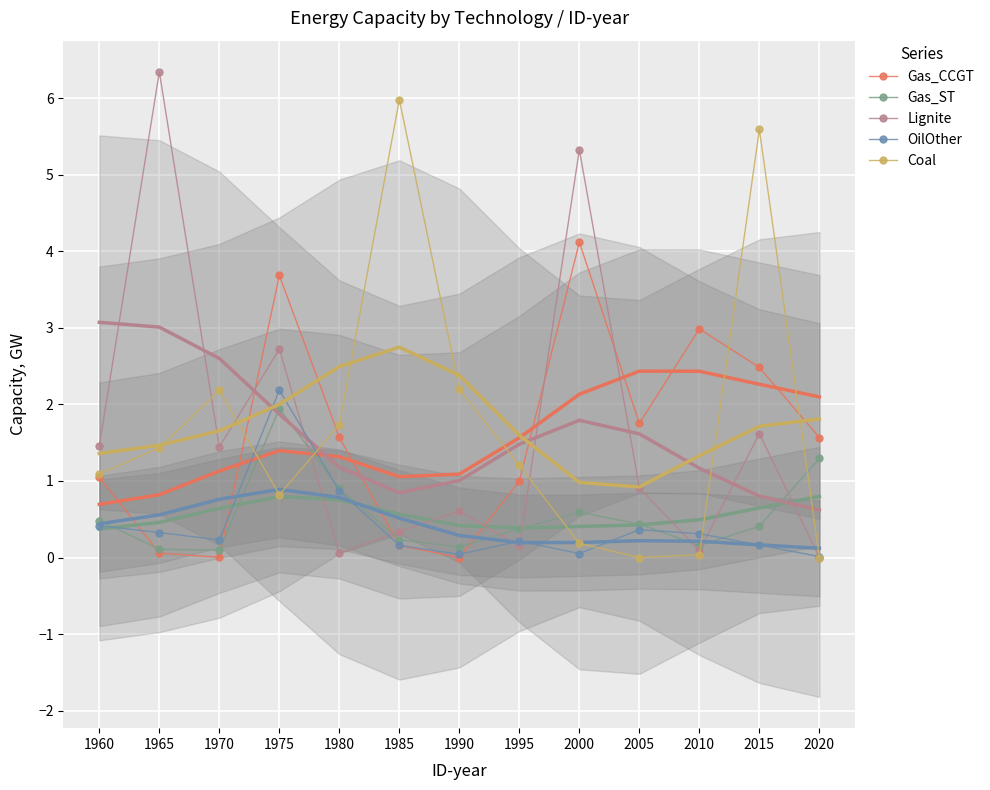

Reading right to left, transcribe all the data shown in this chart.

Gas_CCGT: 2020=1.6	2015=2.5	2010=3.0	2005=1.8	2000=4.1	1995=1.0	1990=0.0	1985=0.2	1980=1.6	1975=3.7	1970=0.0	1965=0.1	1960=1.0
Gas_ST: 2020=1.3	2015=0.4	2010=0.2	2005=0.4	2000=0.6	1995=0.4	1990=0.1	1985=0.2	1980=0.9	1975=1.9	1970=0.1	1965=0.1	1960=0.5
Lignite: 2020=0.0	2015=1.6	2010=0.1	2005=0.9	2000=5.3	1995=0.1	1990=0.6	1985=0.3	1980=0.1	1975=2.7	1970=1.4	1965=6.3	1960=1.5
OilOther: 2020=0.0	2015=0.2	2010=0.3	2005=0.4	2000=0.1	1995=0.2	1990=0.0	1985=0.2	1980=0.9	1975=2.2	1970=0.2	1965=0.3	1960=0.4
Coal: 2020=0.0	2015=5.6	2010=0.0	2005=0.0	2000=0.2	1995=1.2	1990=2.2	1985=6.0	1980=1.7	1975=0.8	1970=2.2	1965=1.4	1960=1.1